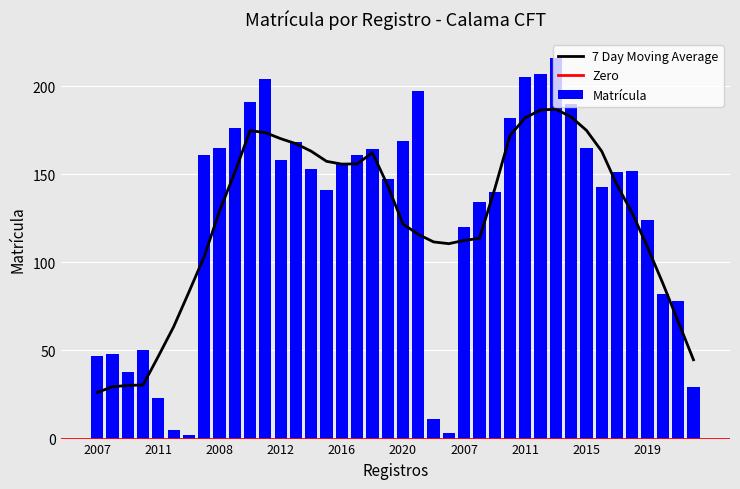

Does the chart contain stacked bars?

No